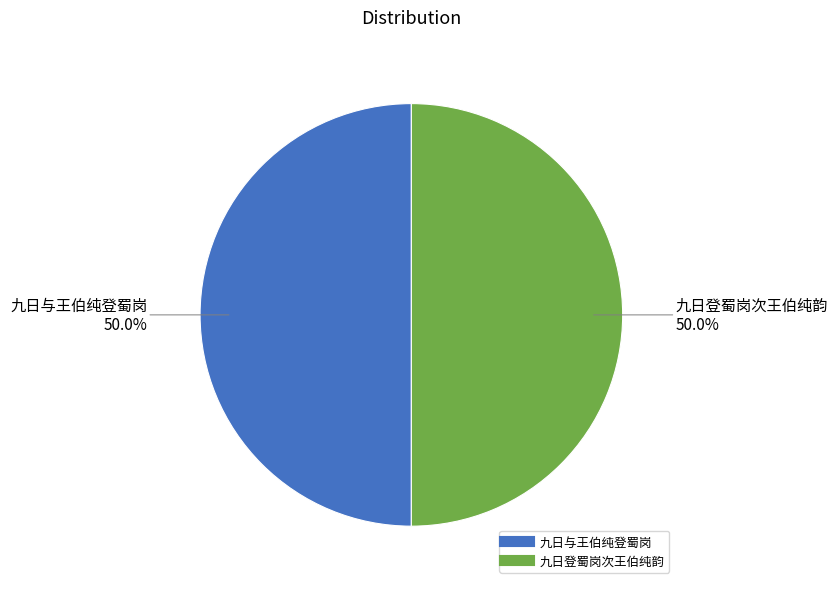

The 九日登蜀岗次王伯纯韵 slice represents 50% of the pie. True or false?

True